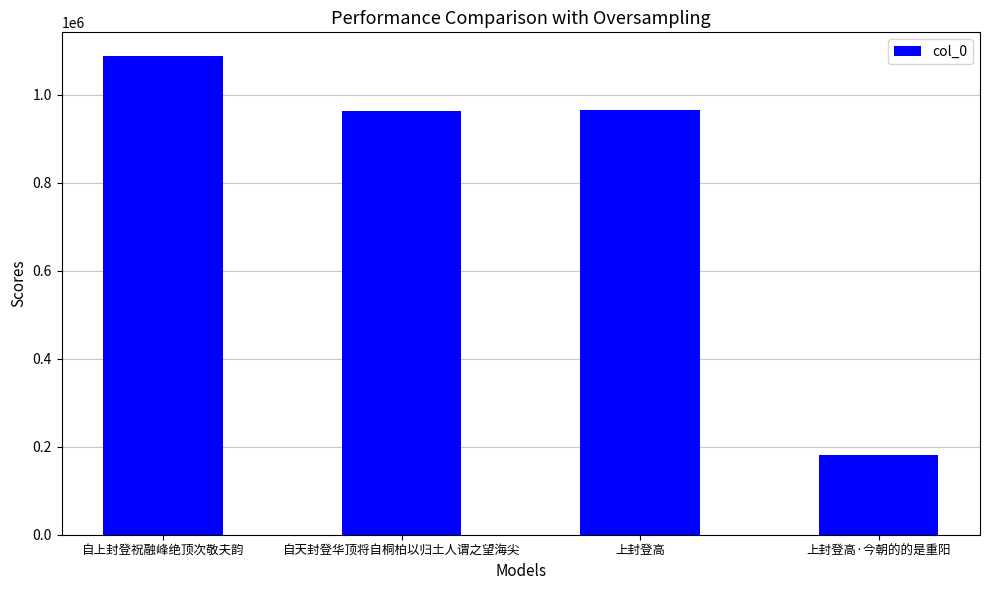

What is the change in value from 自上封登祝融峰绝顶次敬夫韵 to 自天封登华顶将自桐柏以归土人谓之望海尖?

-124758